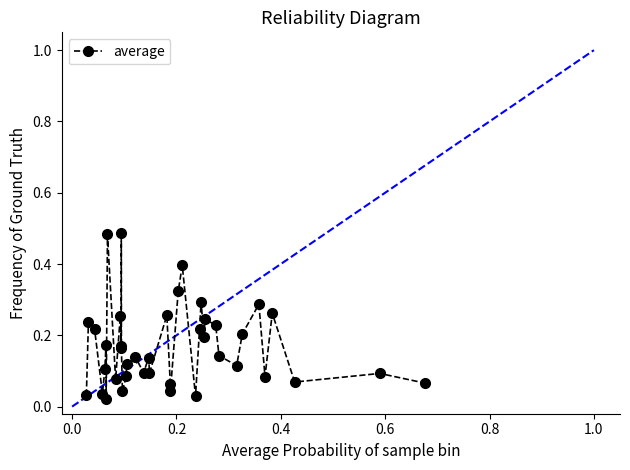

How many points are higher than both their immediate neighbors (excluding endpoints)?

14